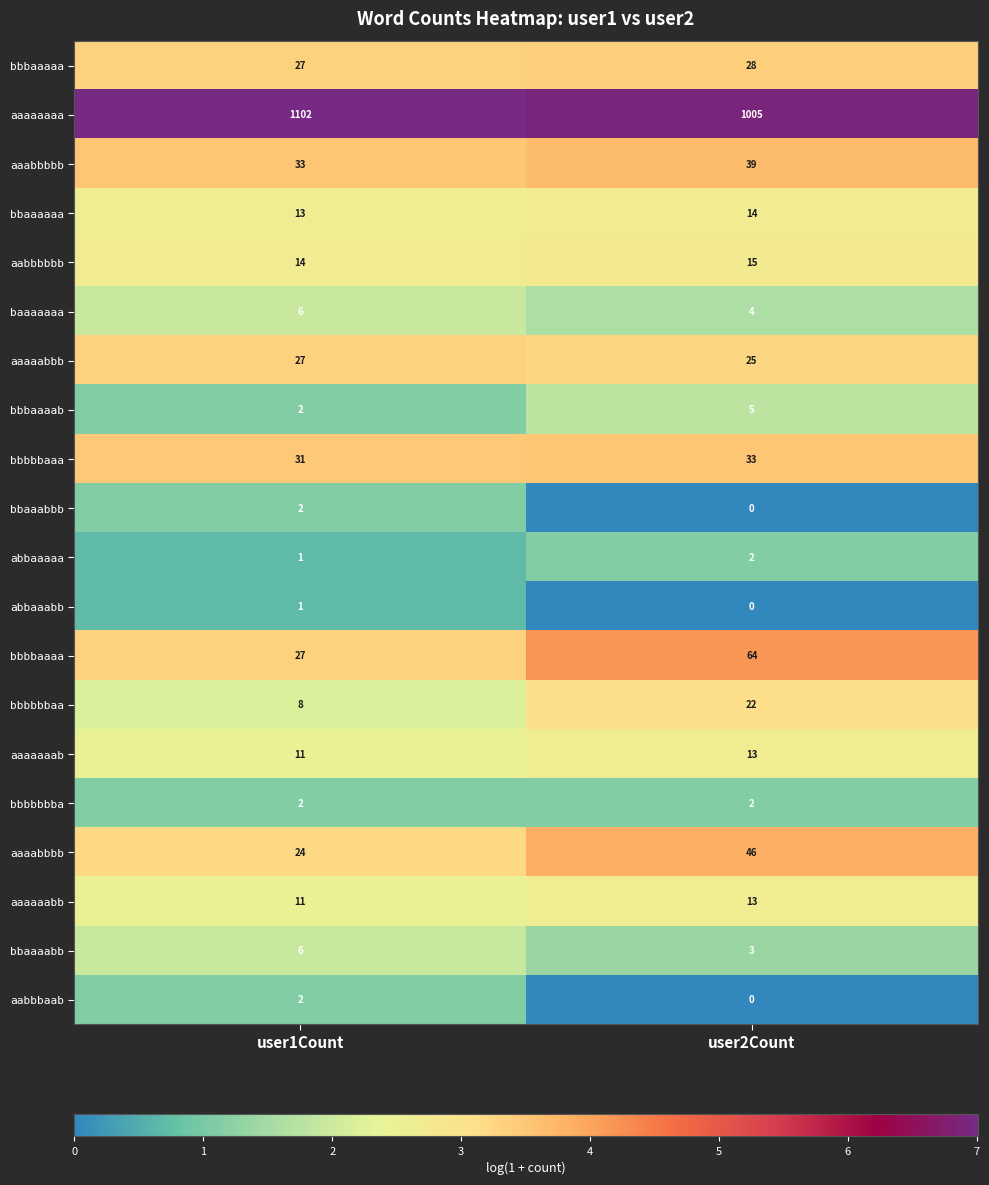

List the labels in order of bbaaaabb value, smallest first.

user2Count, user1Count